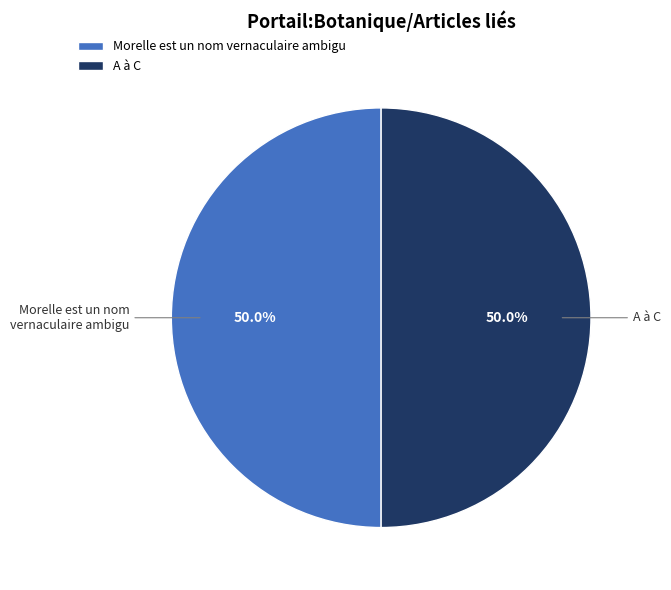

Approximately how many times larger is the value at A à C compared to Morelle est un nom vernaculaire ambigu?

1.0